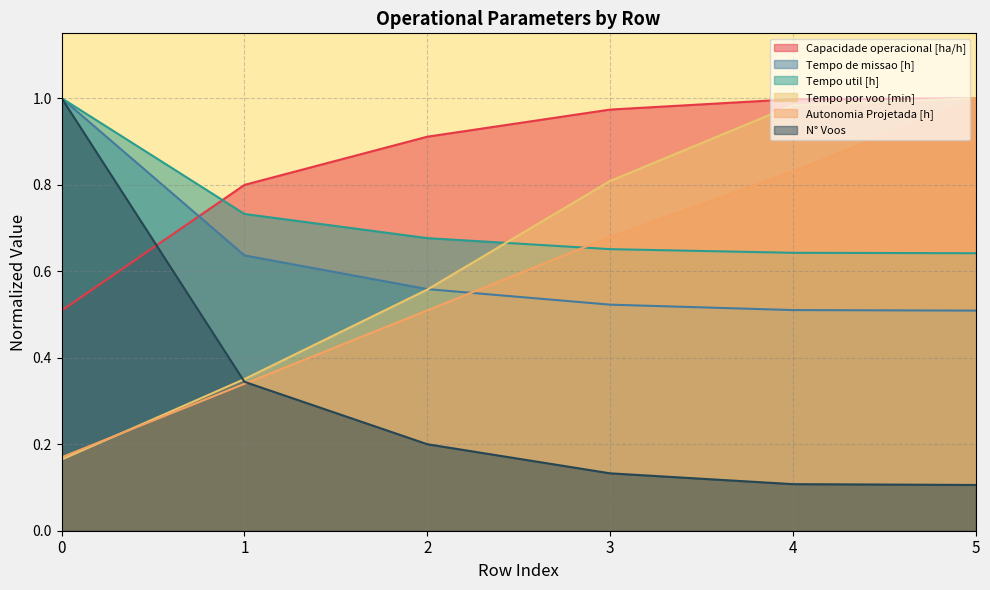

At 5, list the series in order from largest to smallest.

Capacidade operacional [ha/h], Tempo por voo [min], Autonomia Projetada [h], Tempo util [h], Tempo de missao [h], N° Voos